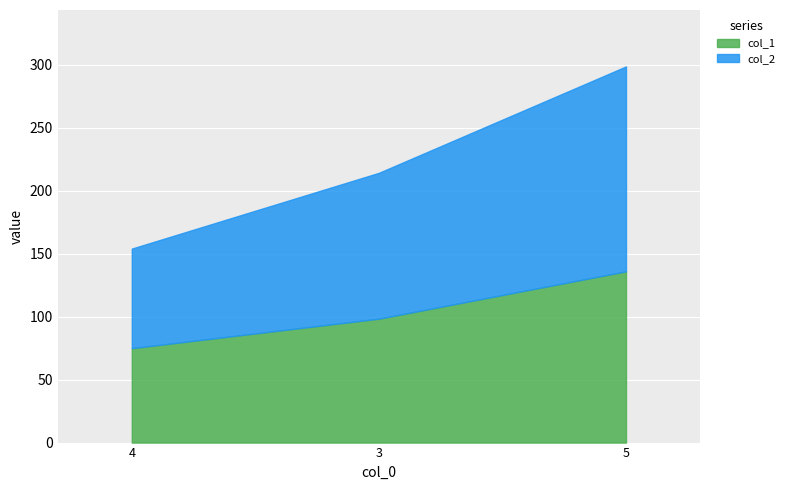

Reading right to left, extract all data points from this chart.

col_1: 5=136.0	3=98.4	4=75.0
col_2: 5=298.8	3=214.3	4=154.1